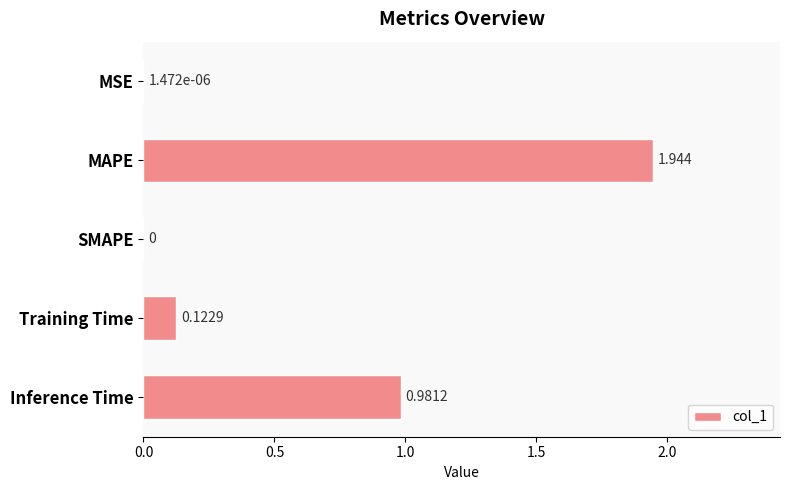

Which has a higher value, Inference Time or Training Time?

Inference Time